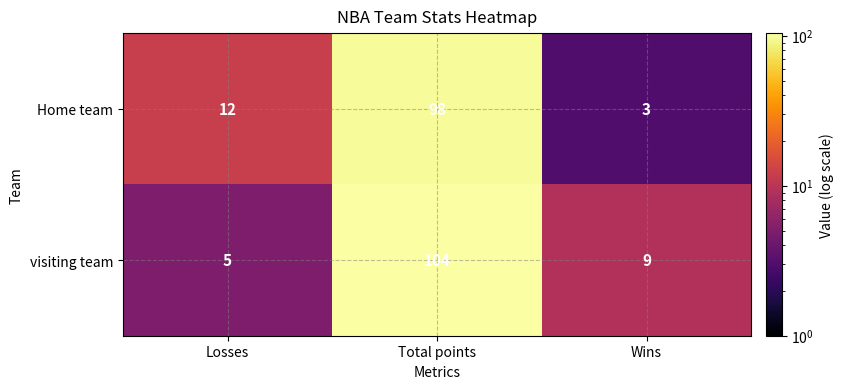

How many series are shown in this chart?

2